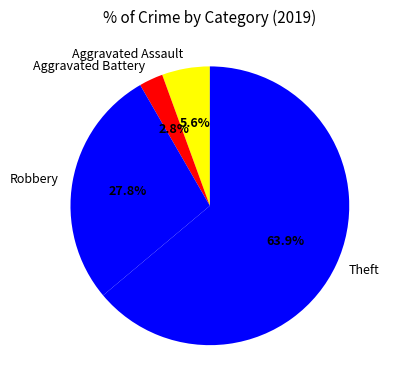

Rank the categories by value from lowest to highest.

Aggravated Battery, Aggravated Assault, Robbery, Theft